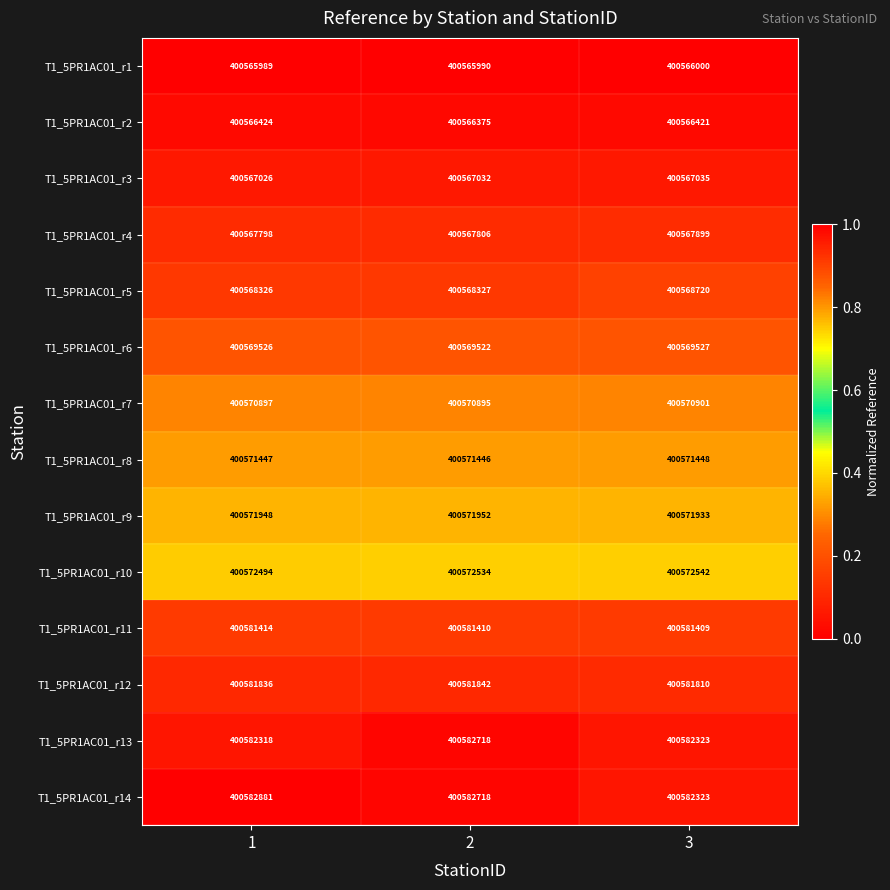

Which series has the largest total across all categories?

T1_5PR1AC01_r14